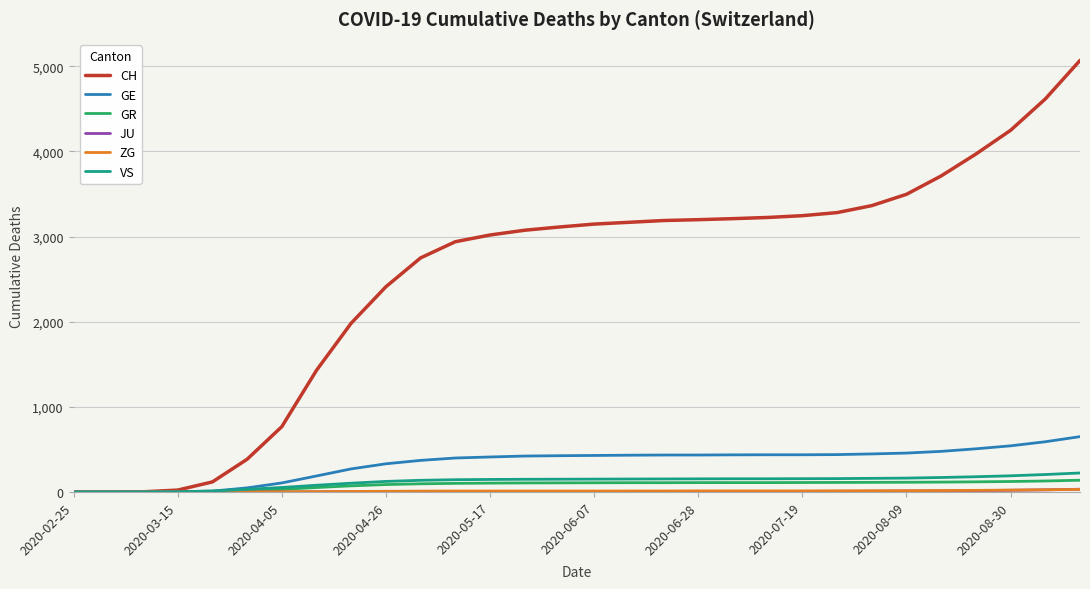

Which series has the widest spread of values?

CH